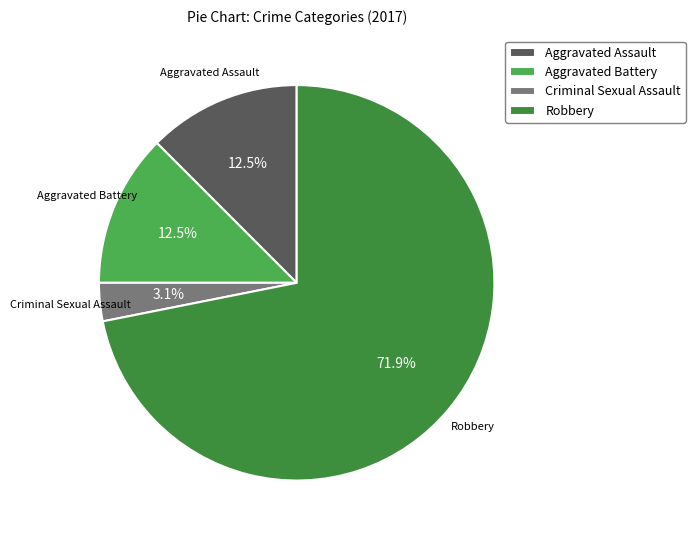

Is the sum of Criminal Sexual Assault and Aggravated Assault greater than half?

No